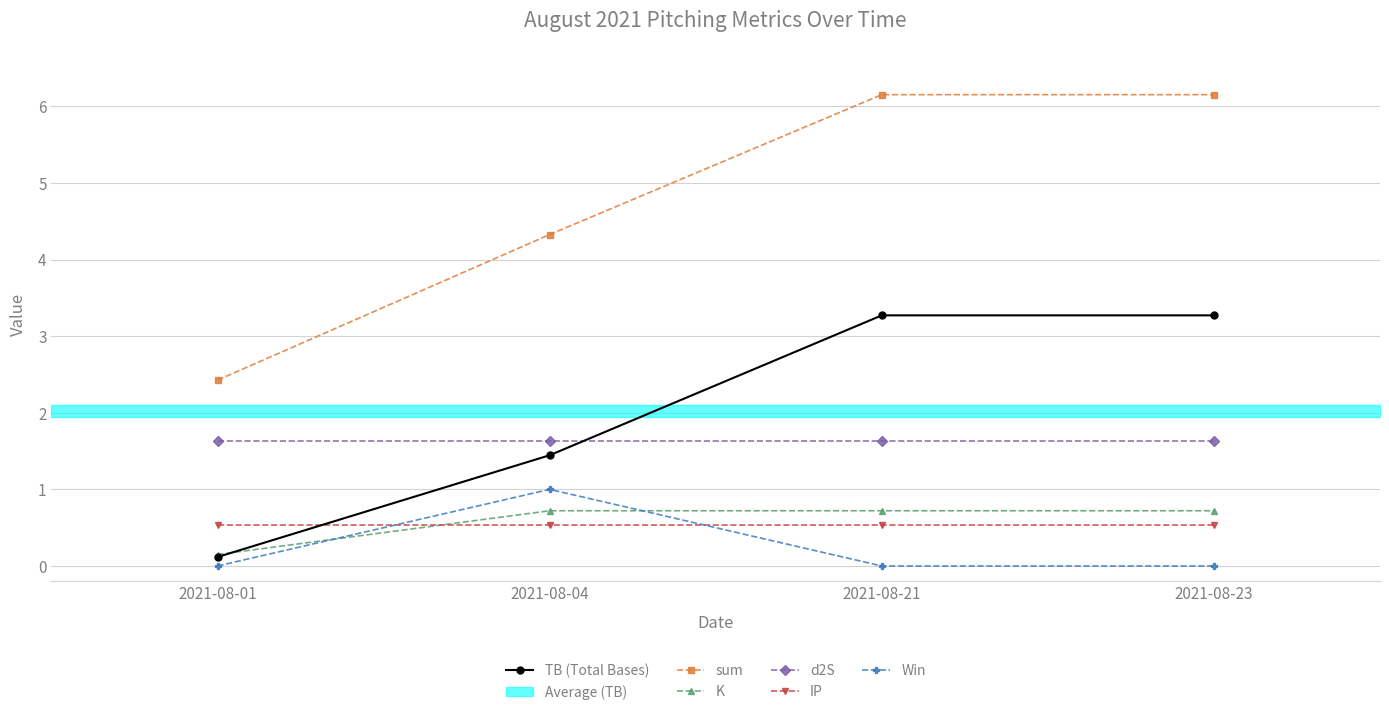

What is the difference between the maximum and minimum values in the sum series?

3.7